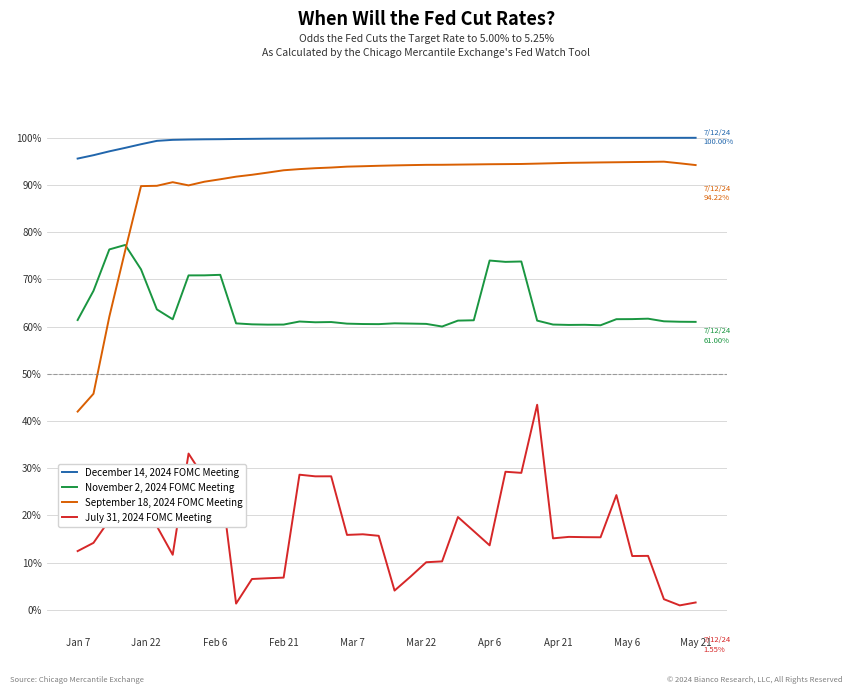

Rank the series by their maximum value, from highest to lowest.

December 14, 2024 FOMC Meeting, September 18, 2024 FOMC Meeting, November 2, 2024 FOMC Meeting, July 31, 2024 FOMC Meeting